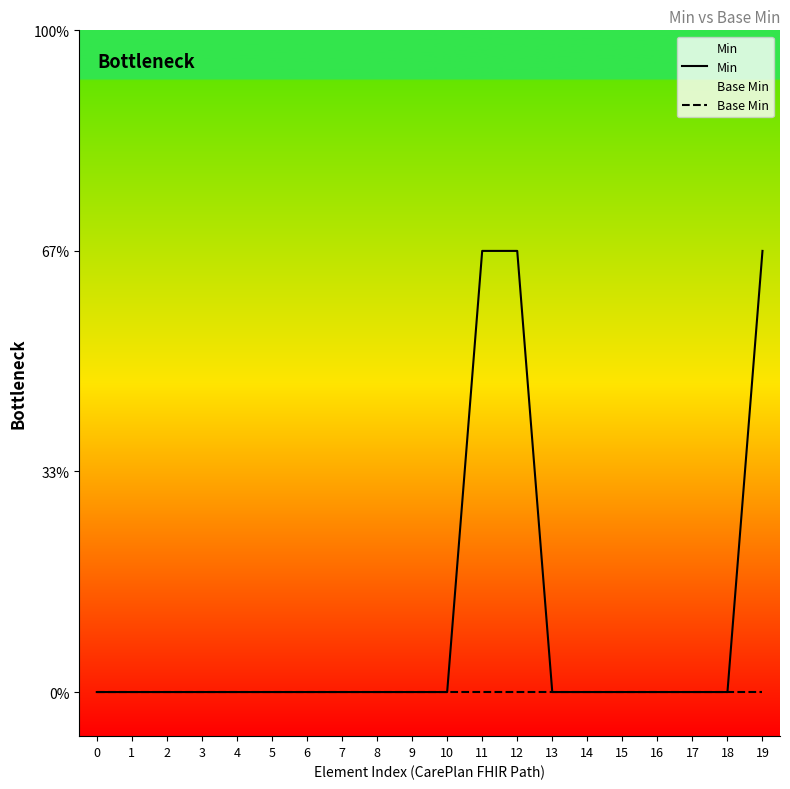

Rank the series at 7 from highest to lowest value.

Min, Base Min